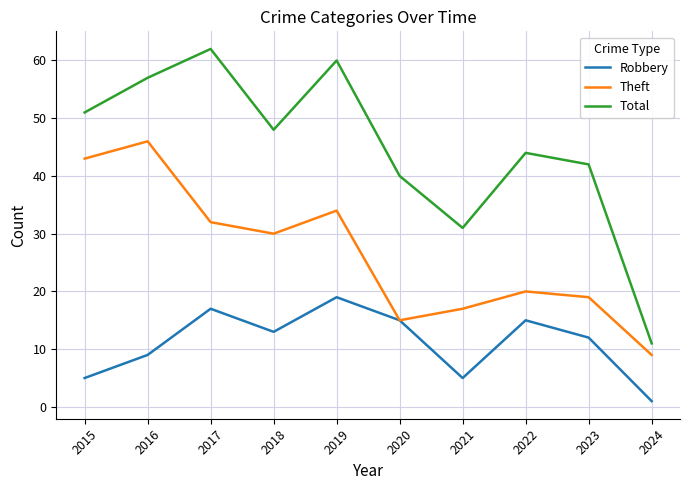

True or false: Total has a value of 2 at 2024.

False